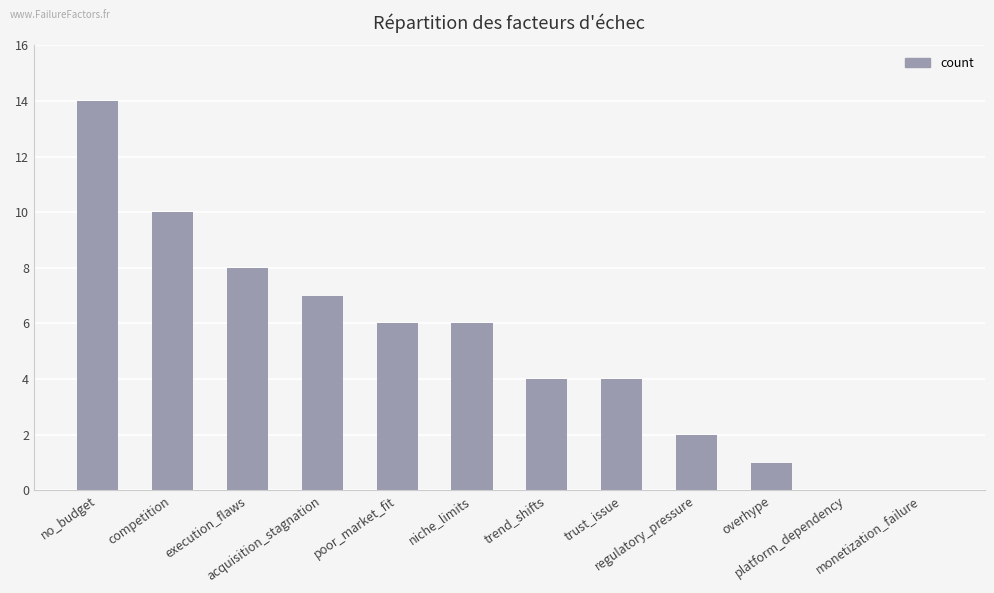

What is the greatest value displayed?

14